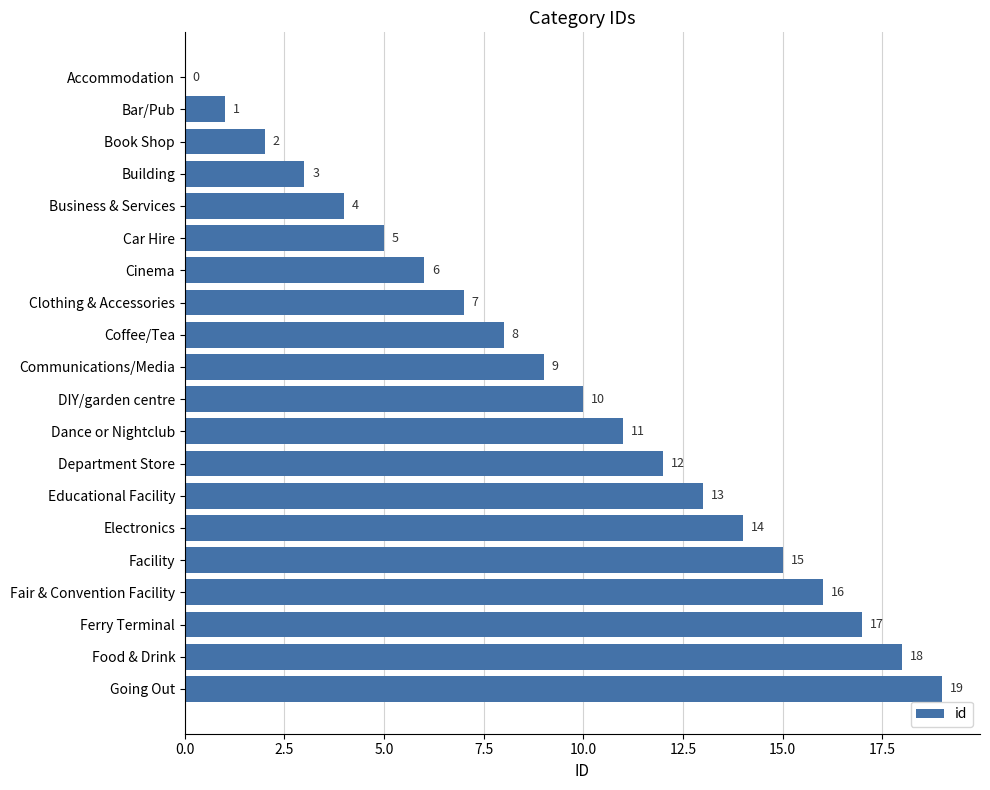

At which label is the value closest to 9?

Communications/Media